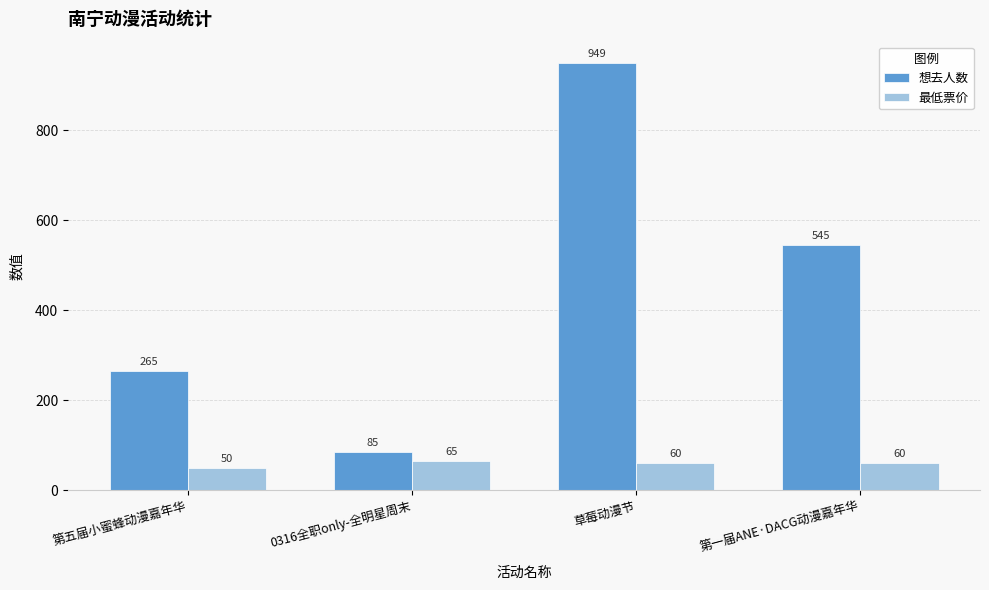

At how many categories does at least one series exceed 610?

1